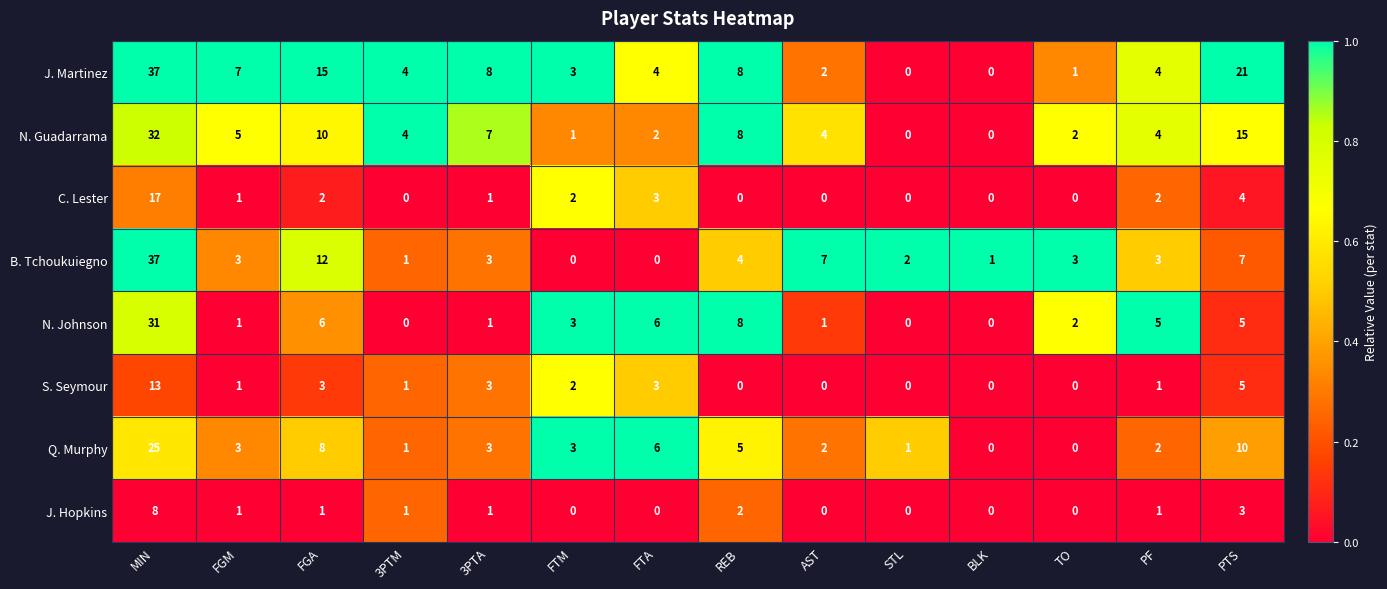

Which series has the largest total across all categories?

J. Martinez